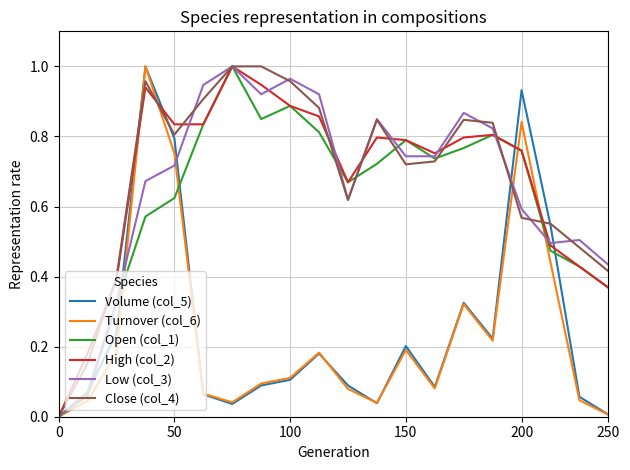

What are all the series names shown in the legend?

Volume (col_5), Turnover (col_6), Open (col_1), High (col_2), Low (col_3), Close (col_4)